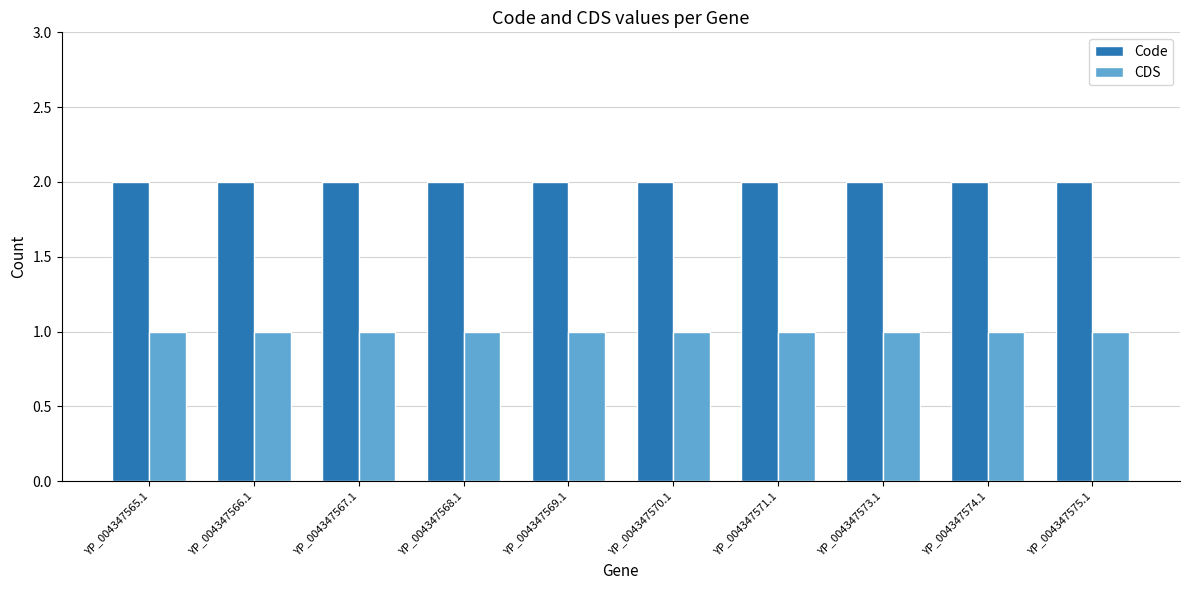

How many bars are there in each group?

2